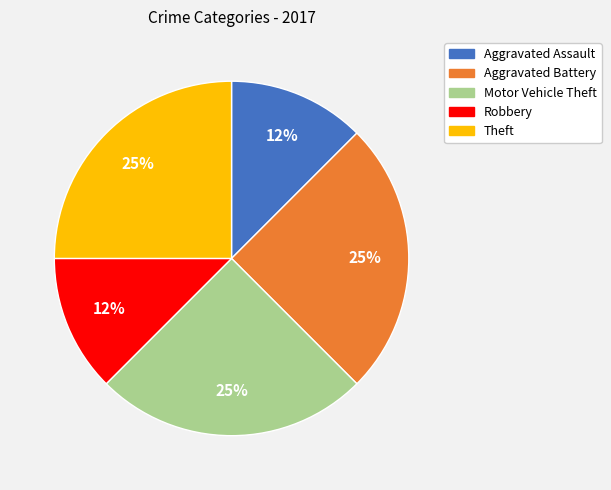

Does any single category account for the majority?

No